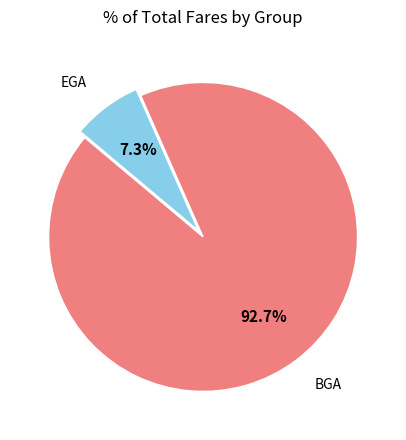

To the nearest percent, what is the difference between the BGA and EGA slice percentages?

85%